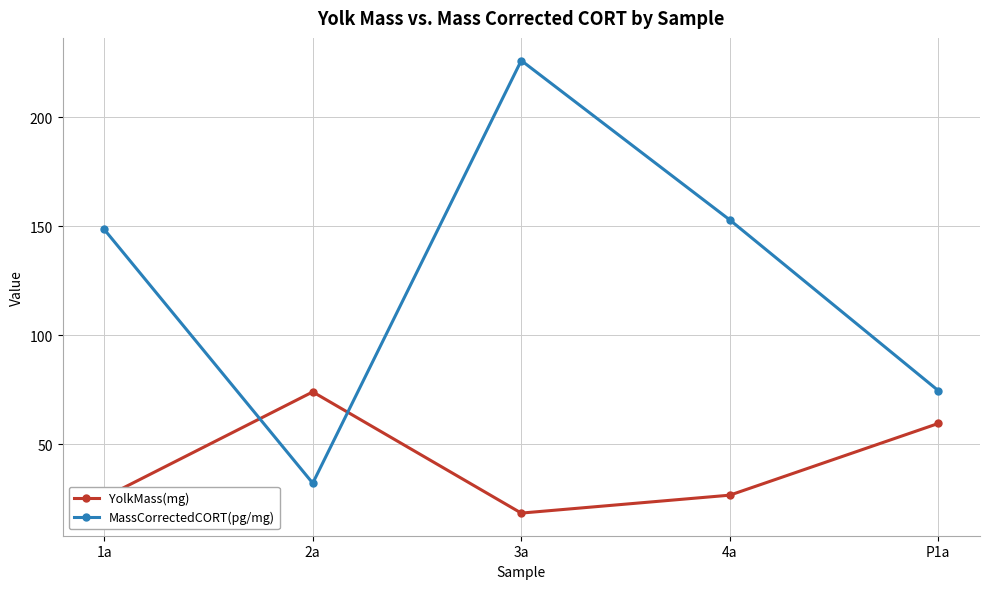

What is the average value of the MassCorrectedCORT(pg/mg) series?

126.8